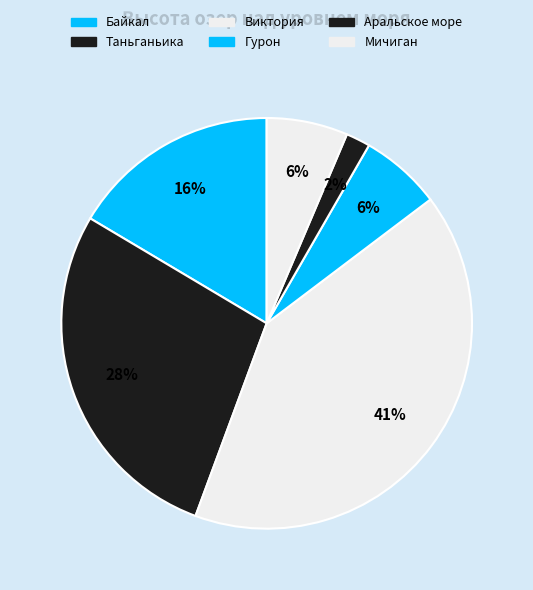

The Виктория slice represents 41% of the pie. True or false?

True